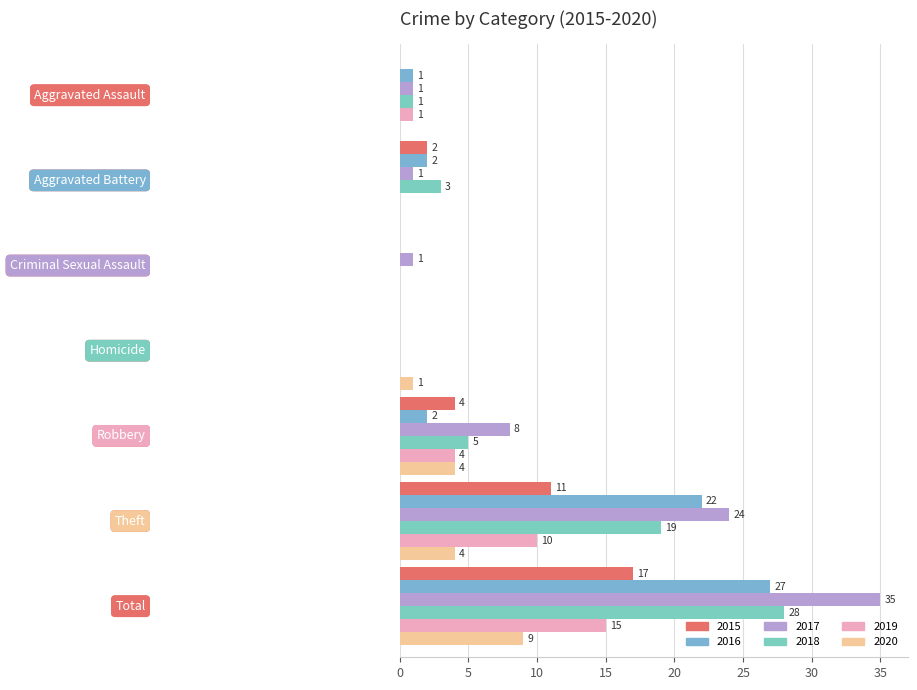

What is the sum of all 2019 values?

30